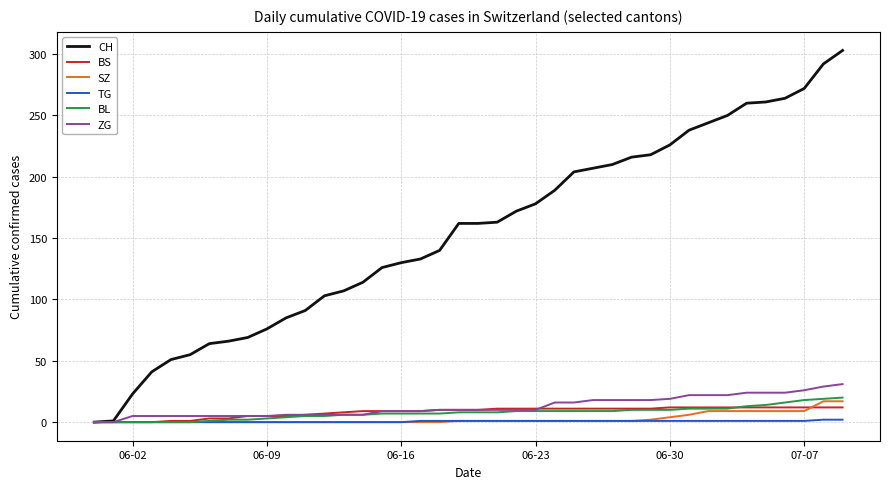

Which series has the largest total across all categories?

CH